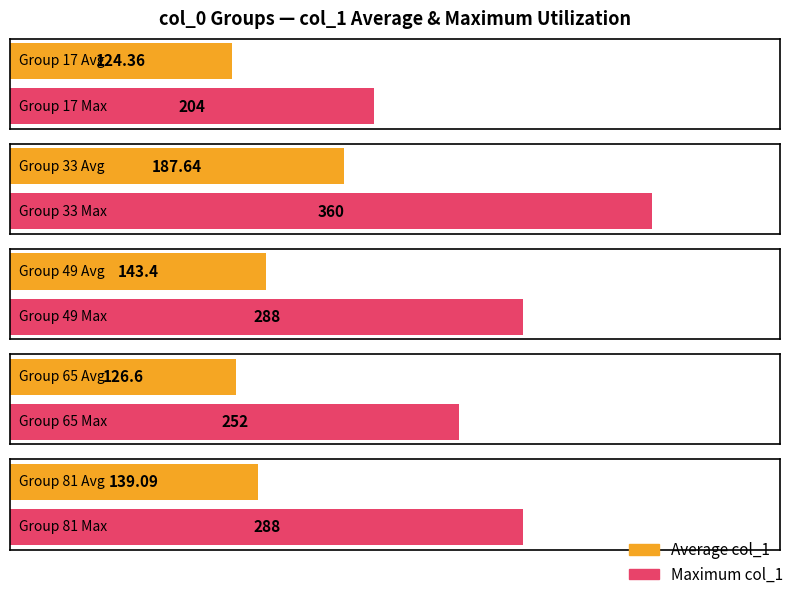

Which series has the largest range (max minus min)?

Maximum col_1